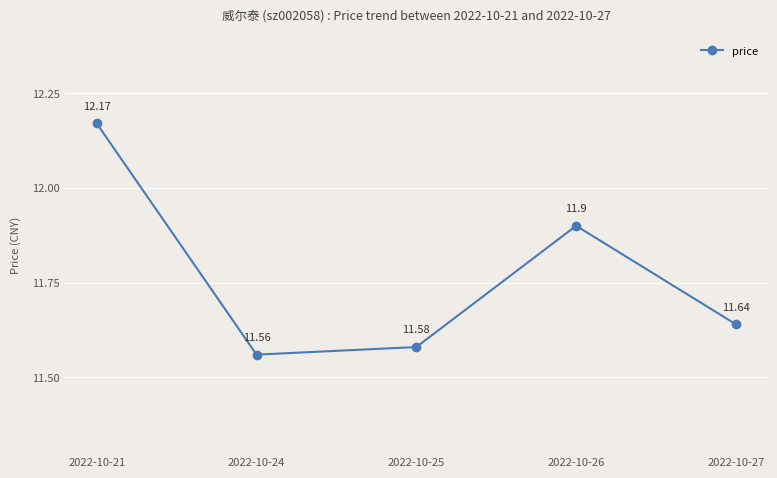

At which category does the data reach its first local valley?

2022-10-24